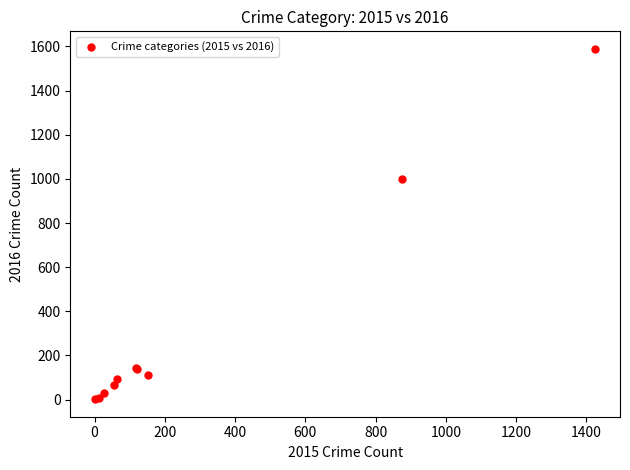

What Y value in the scatter plot is closest to 795?

999